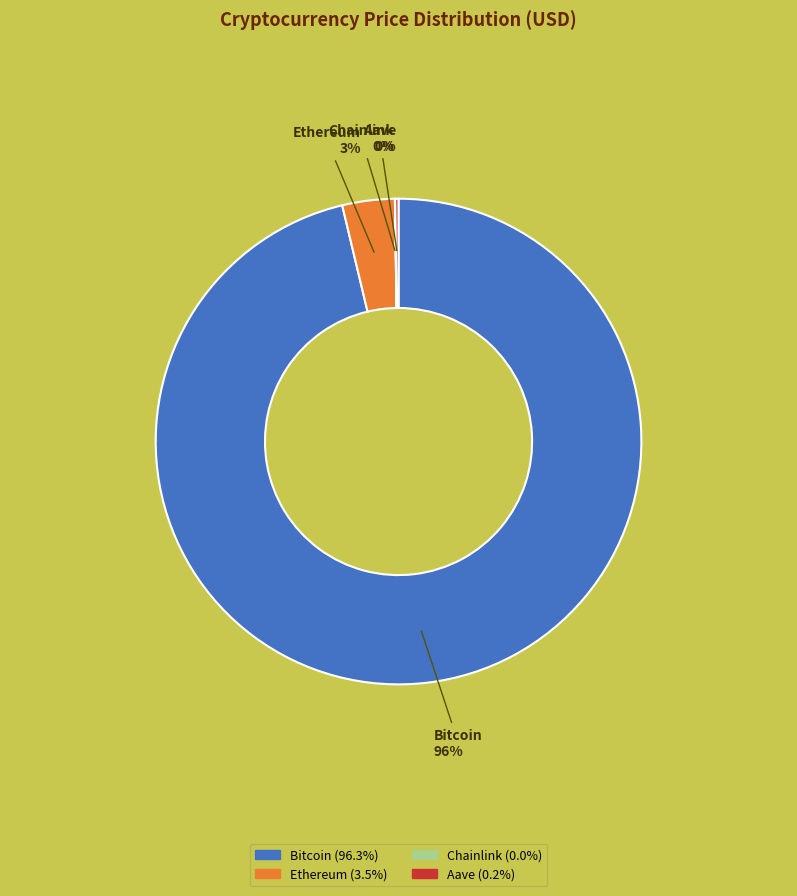

To the nearest percent, what is the average slice percentage?

25%